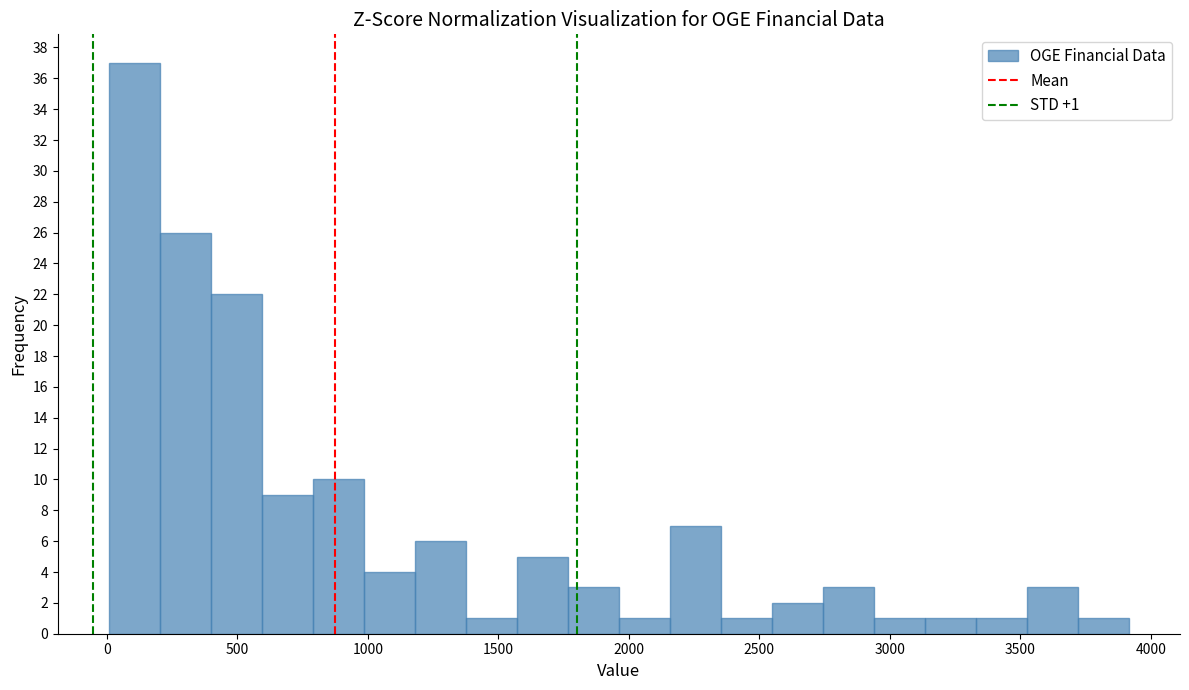

Read against the x-axis, roughly where is the centre of the tallest bar?

100